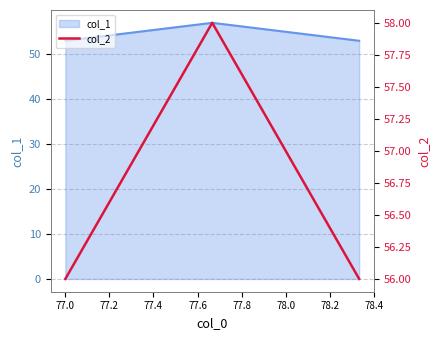

What is the lowest value of the col_1 series?

53